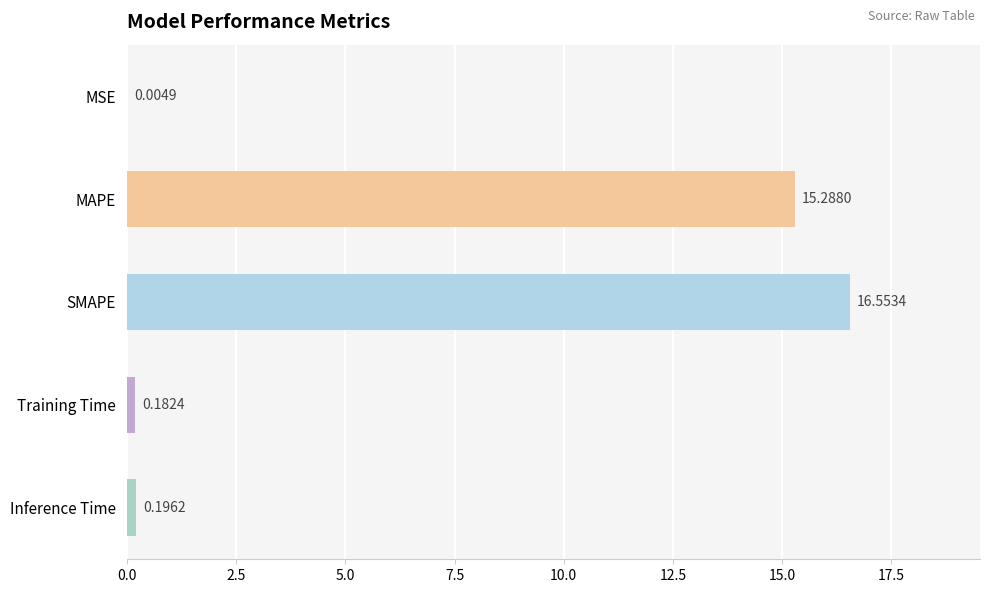

What is the change in value from SMAPE to Training Time?

-16.4